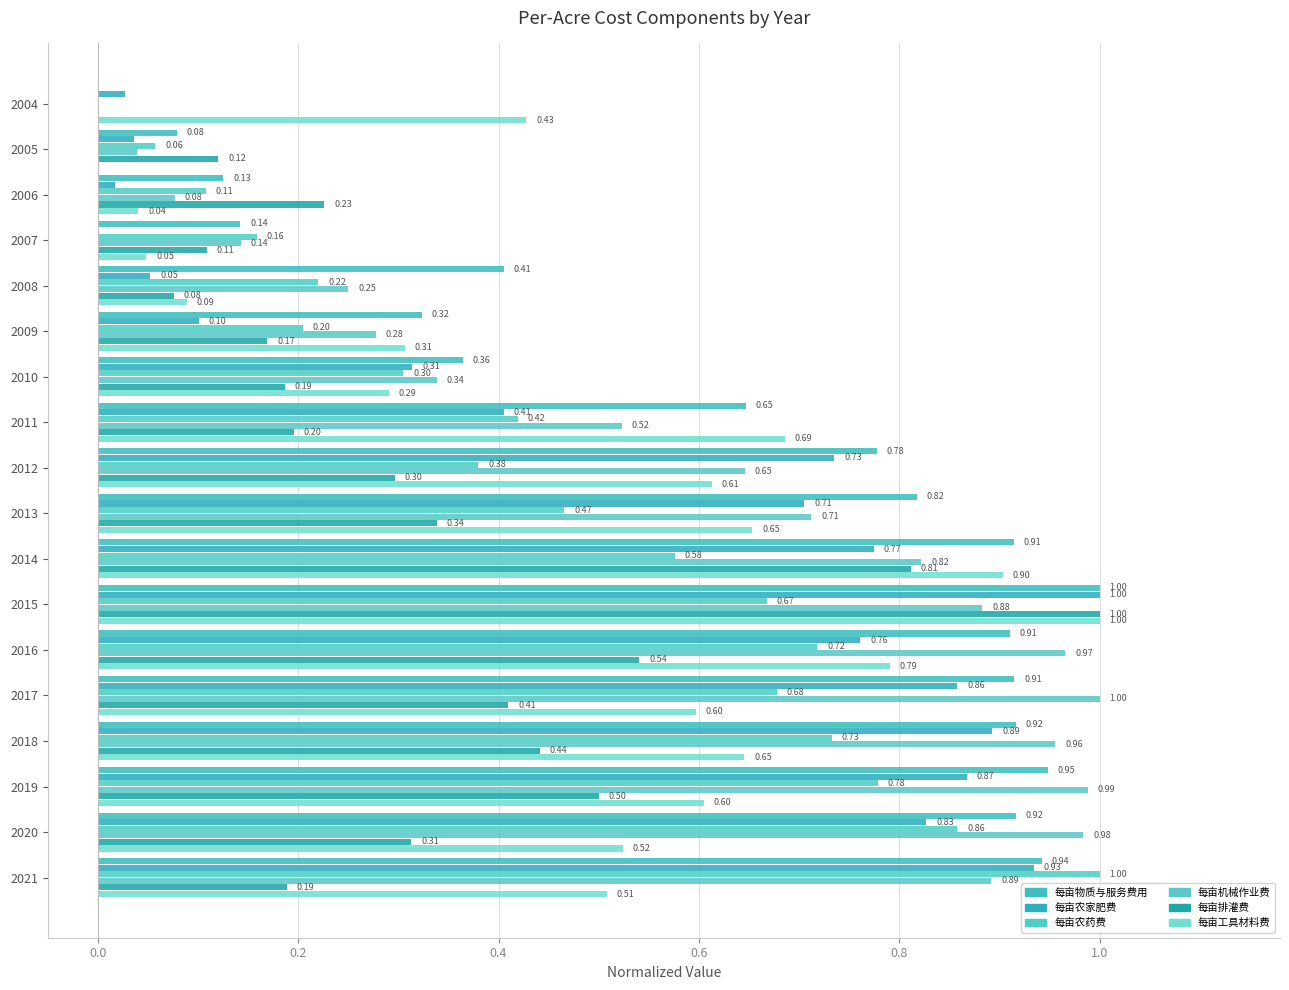

How many distinct data groups are displayed?

6